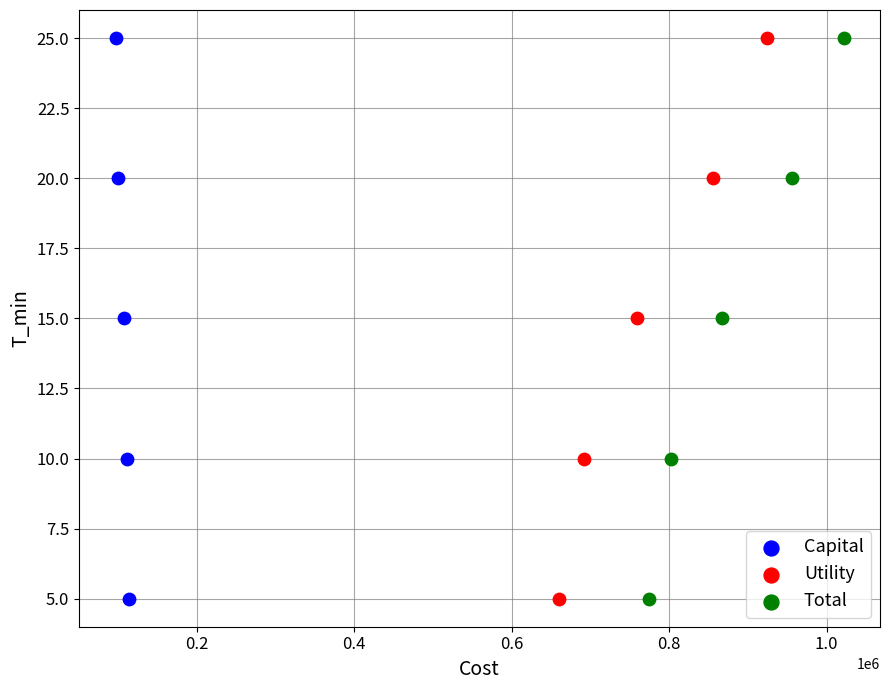

What are all the series names shown in the legend?

Capital, Utility, Total